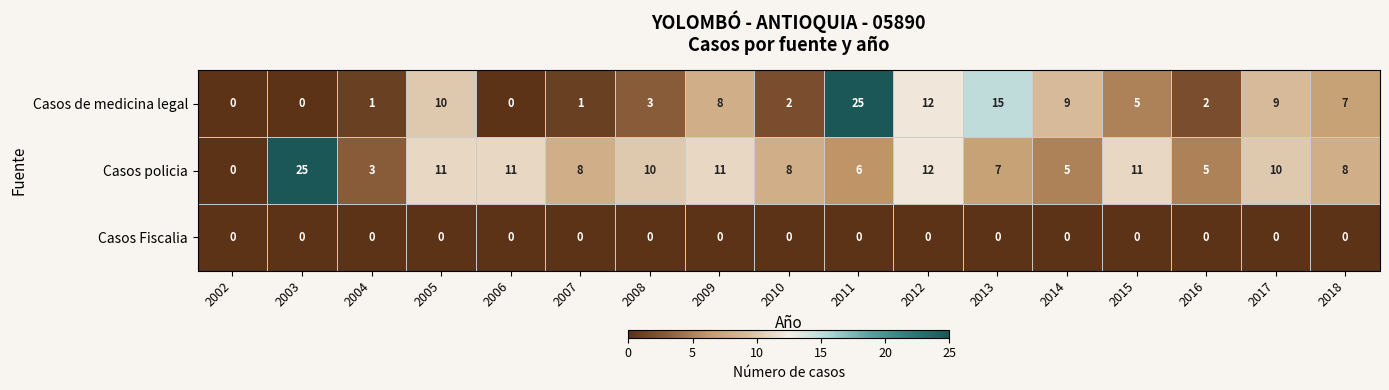

What is the total value across all series at 2014?

14